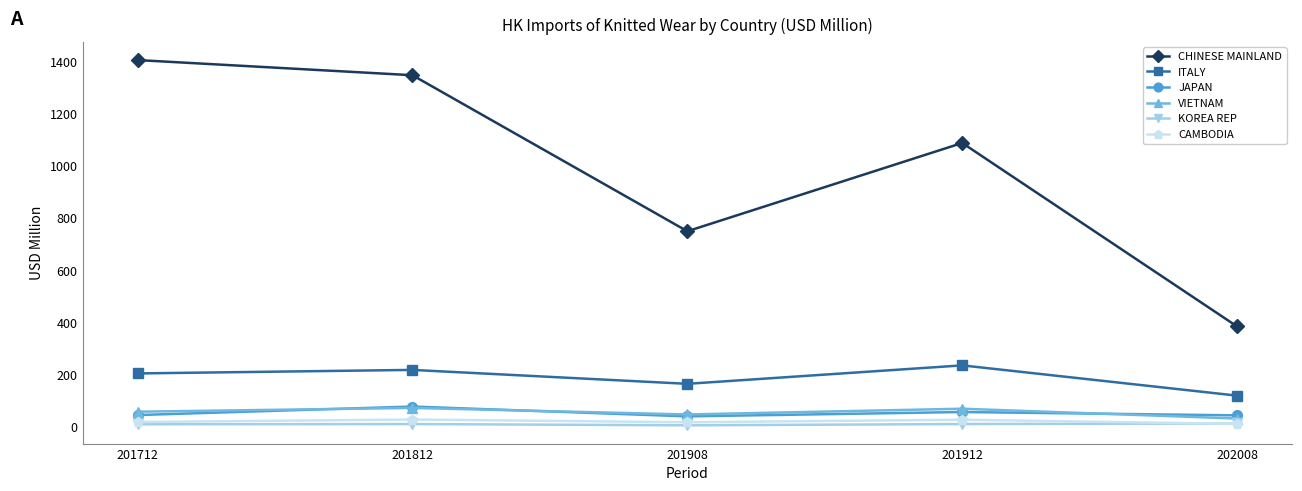

True or false: ITALY and JAPAN intersect in this chart.

False